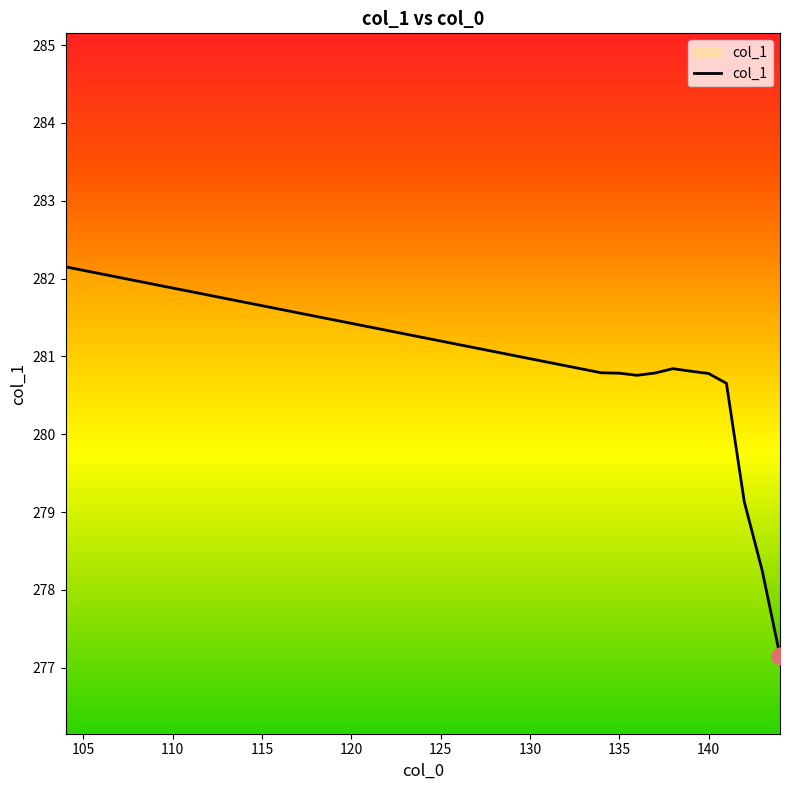

What is the greatest value displayed?

282.2